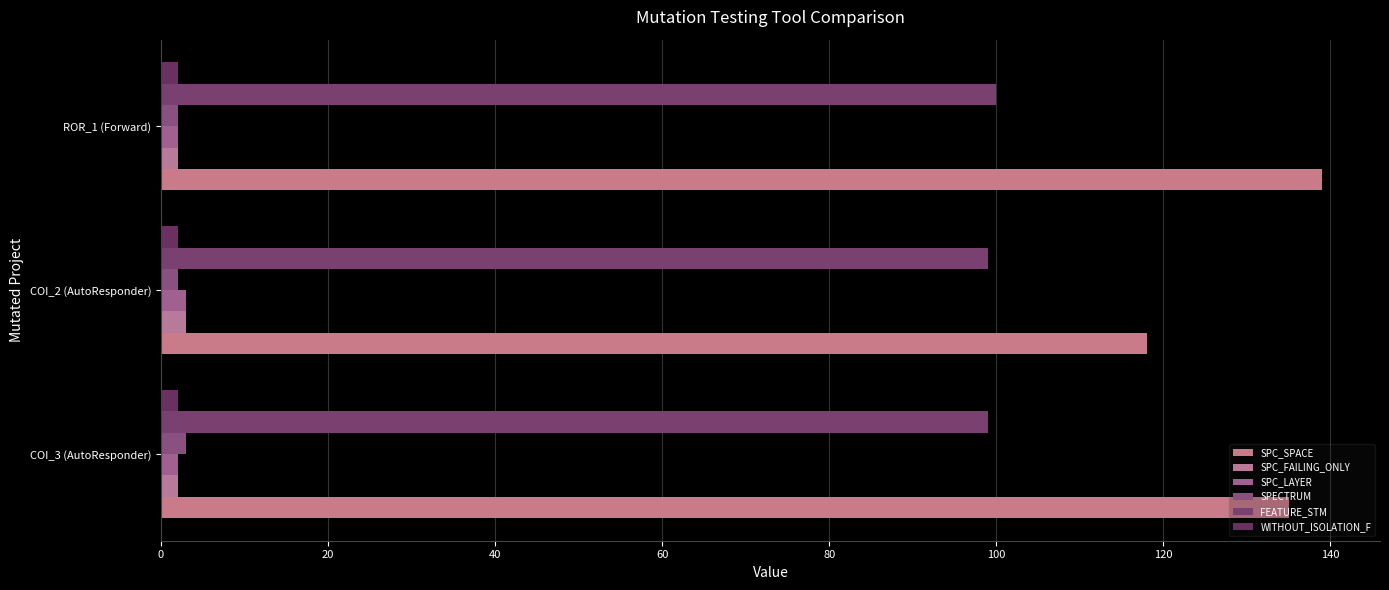

How many data points does each series have?

3